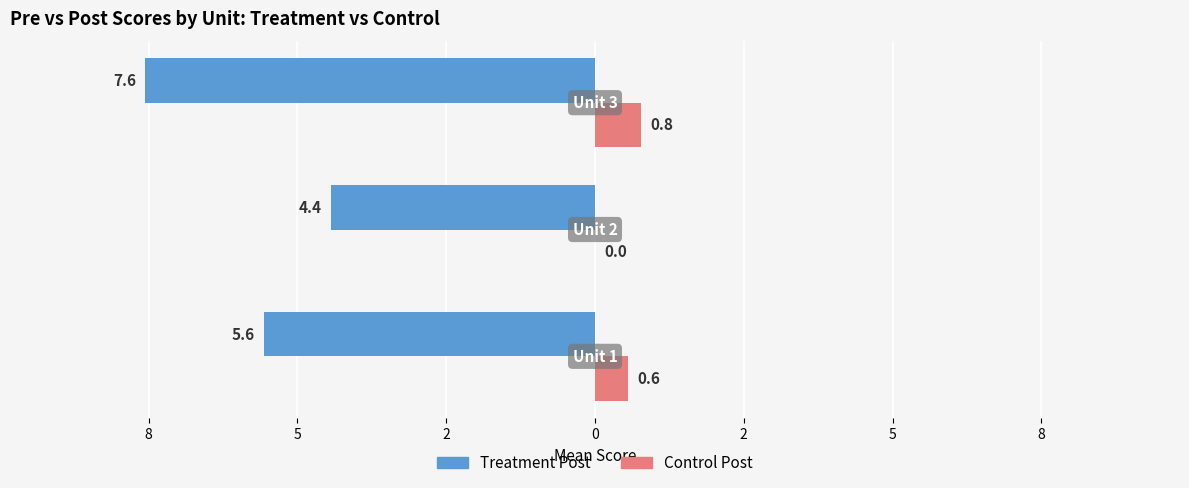

What are all the series names shown in the legend?

Treatment Post, Control Post